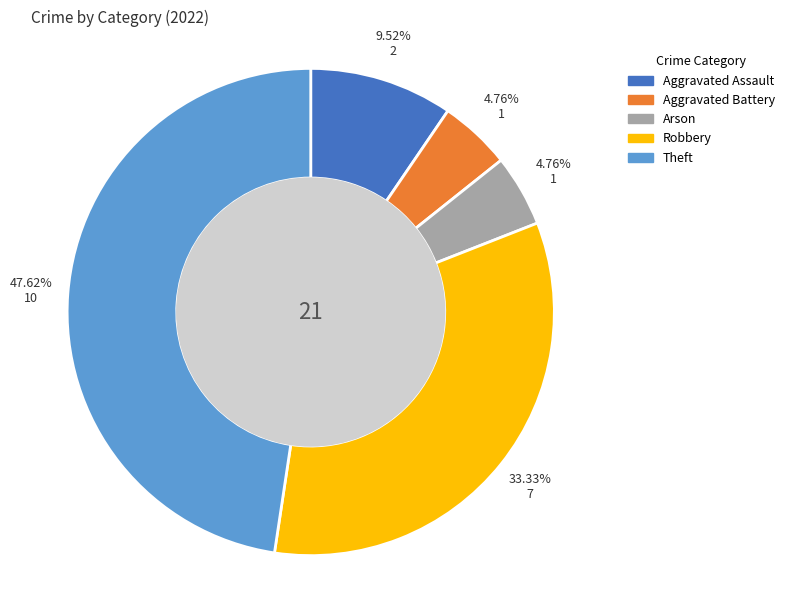

Approximately how many times larger is the value at Aggravated Battery compared to Arson?

1.0